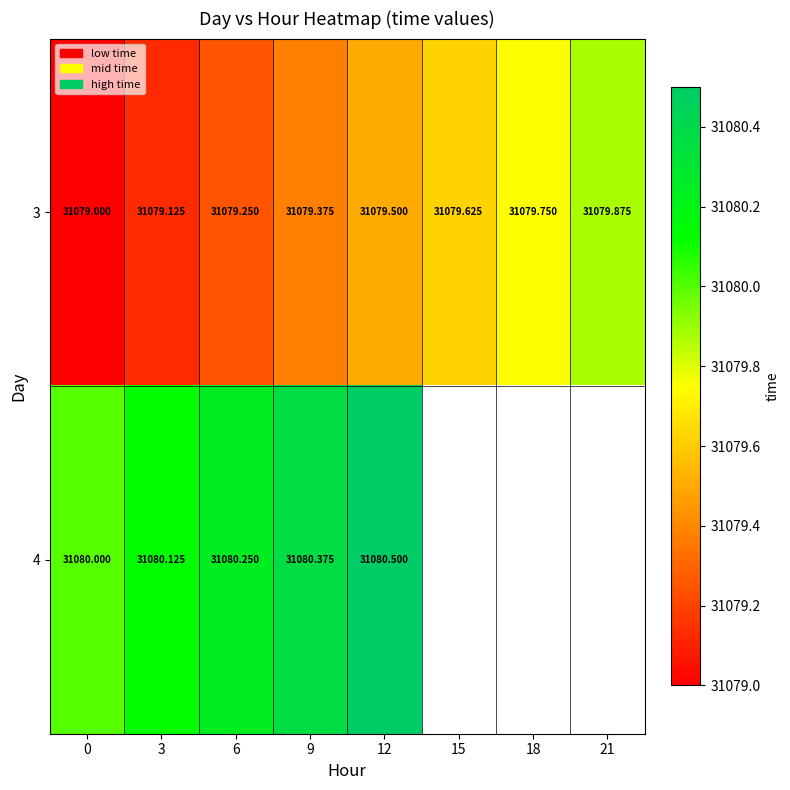

How many positive values does the 4 series have?

5